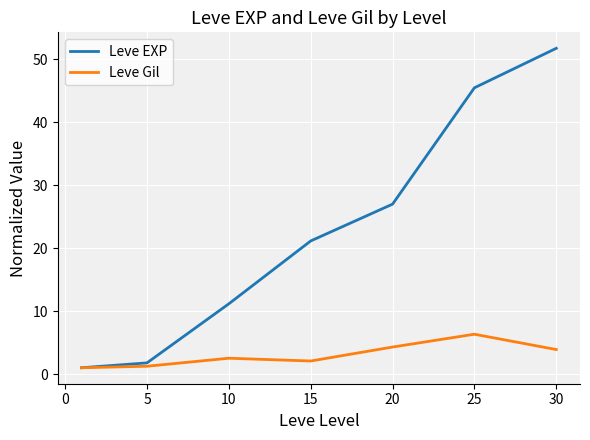

True or false: Leve EXP has more than 0 points higher than both neighbors.

False